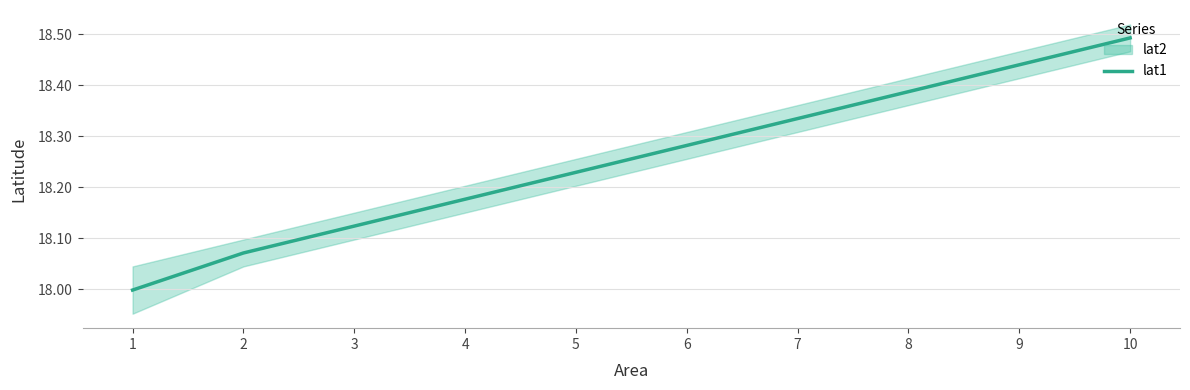

At which label does lat1 reach its peak?

10